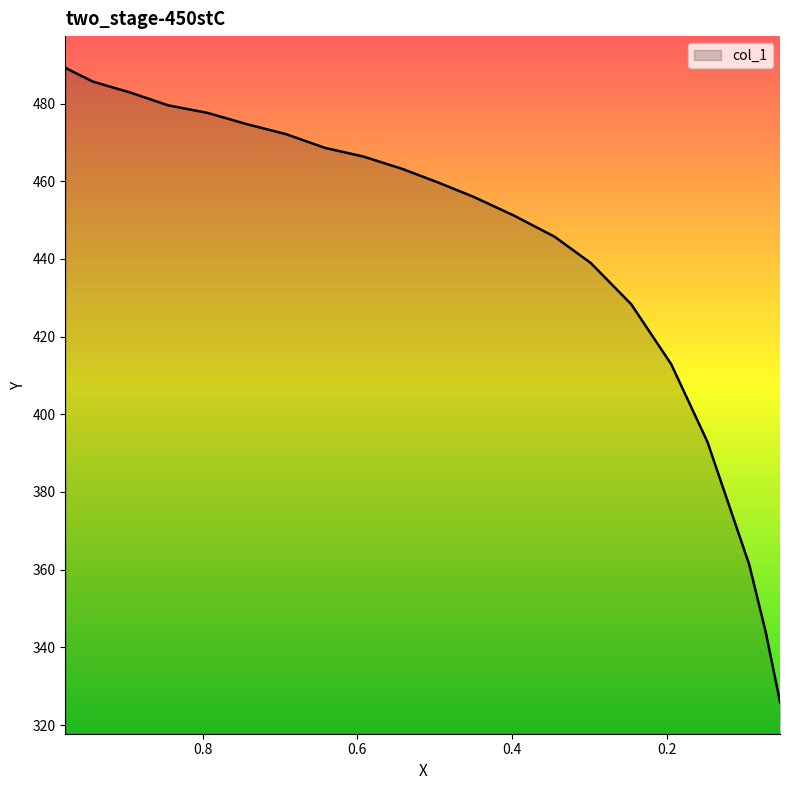

Reading left to right, list all the values displayed in this chart.

489.2	488.6	485.7	482.8	479.5	477.6	474.7	472.1	468.6	466.3	463.1	459.6	456.0	451.2	445.7	439.0	428.3	412.9	392.9	361.4	344.0	325.9